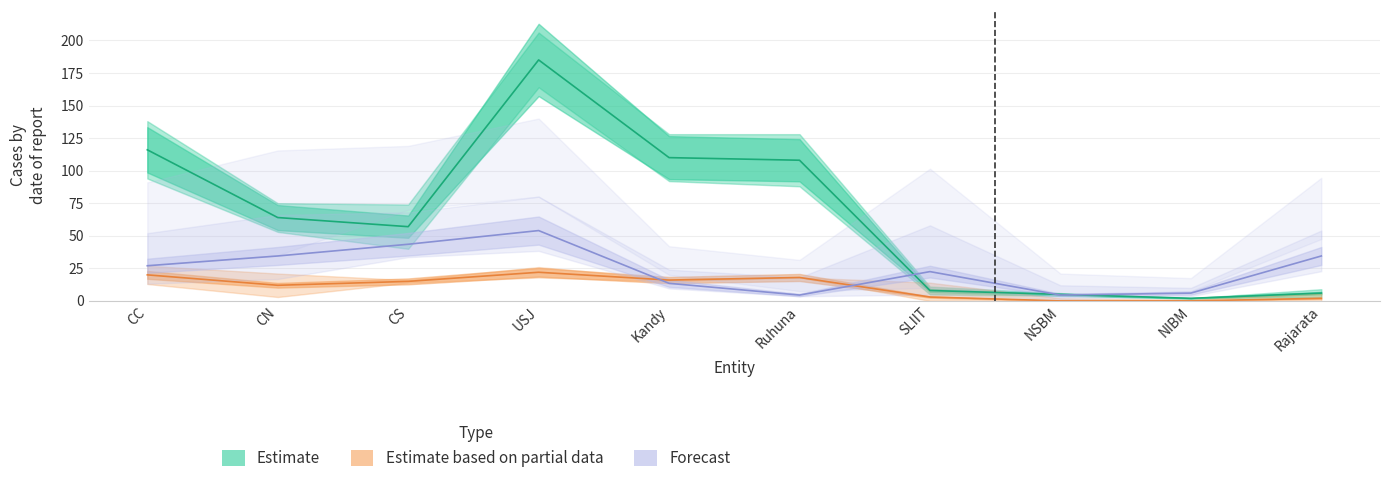

Between Kandy and Ruhuna, which is larger?

Kandy